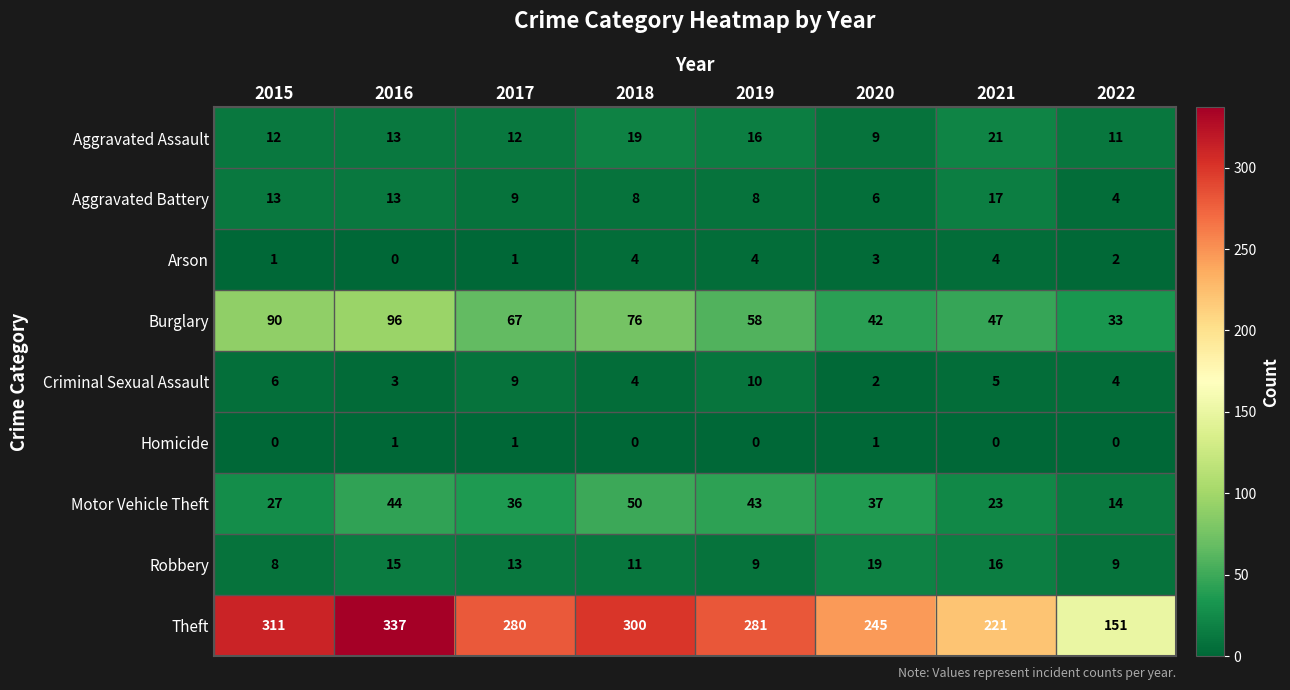

At which category is the sum across all series the highest?

2016